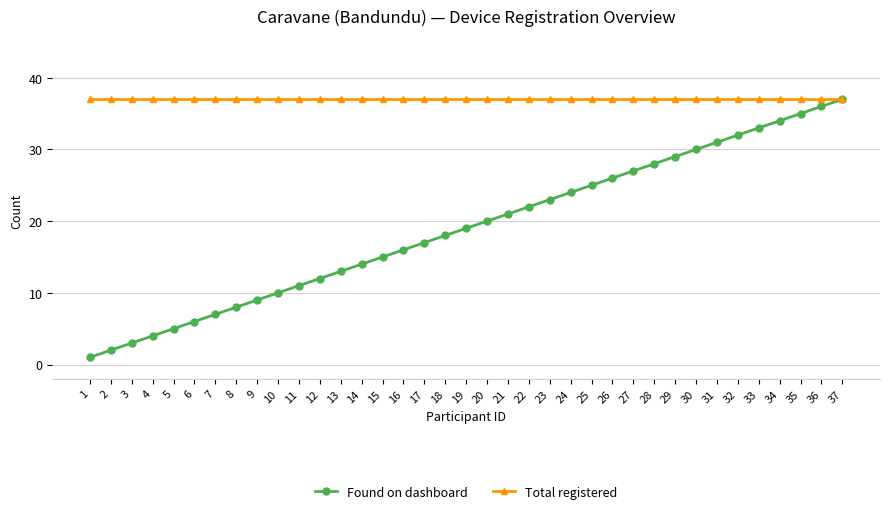

What is the average value of the Total registered series?

37